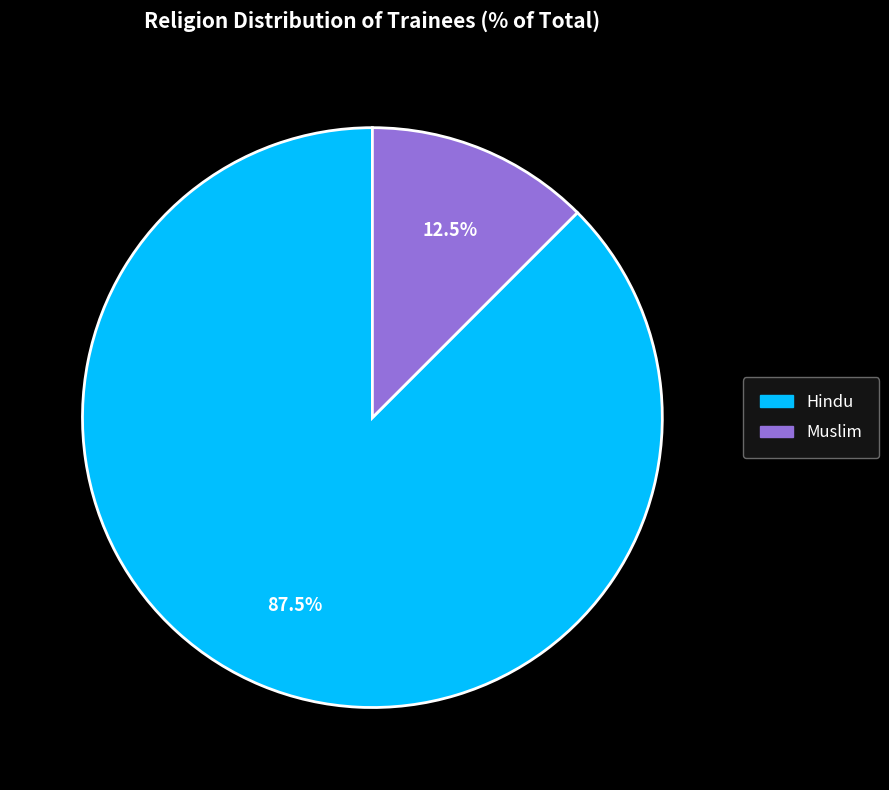

To the nearest percent, what is the difference between the Hindu and Muslim slice percentages?

75%